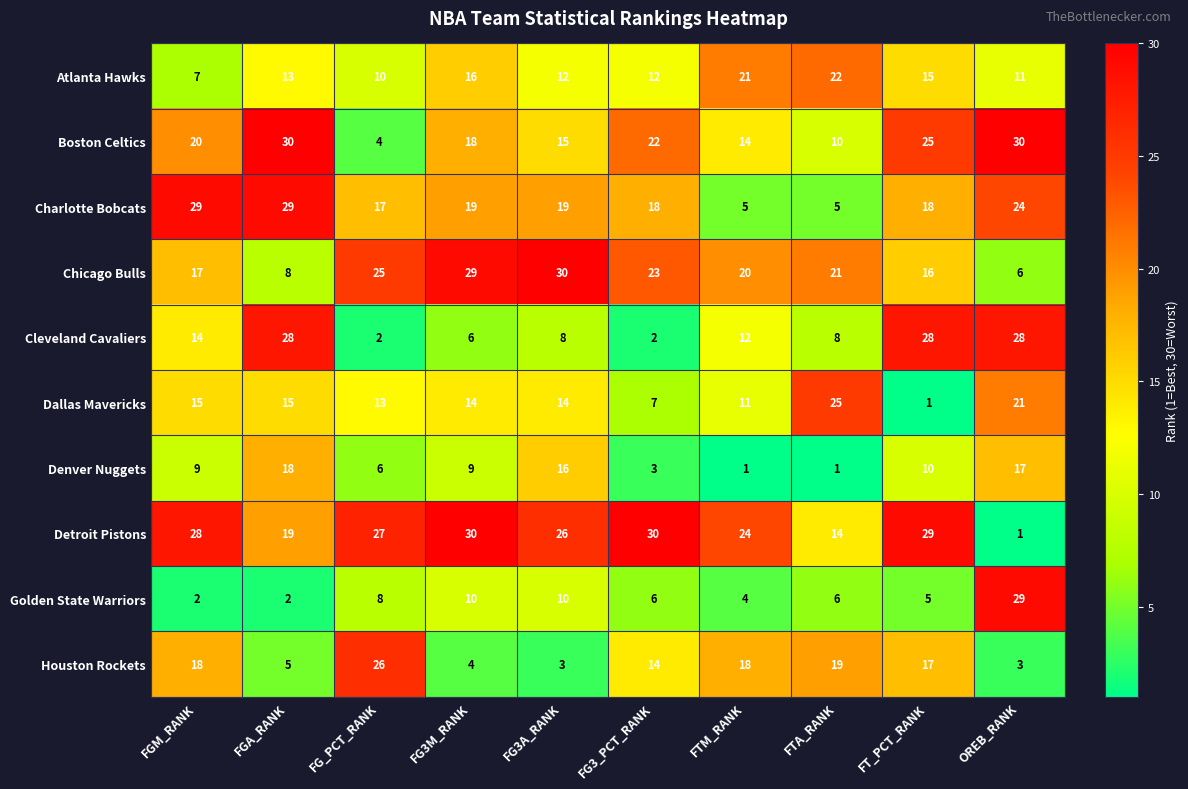

Where is Boston Celtics nearest to the value 17?

FG3M_RANK